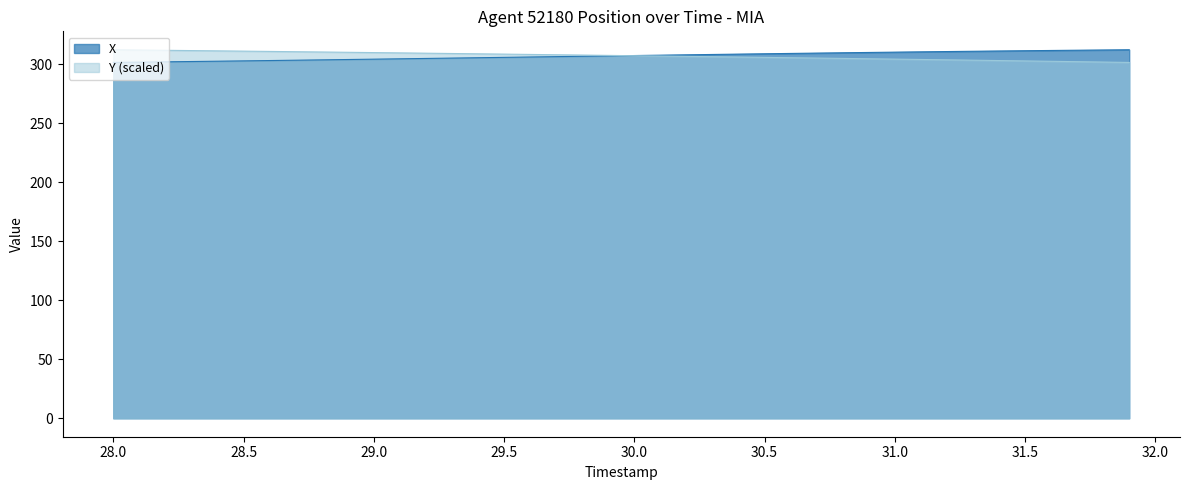

Reading left to right, extract all data points from this chart.

X: 301.5	301.7	302.0	302.3	302.5	302.8	303.1	303.4	303.7	303.9	304.2	304.5	304.9	305.2	305.5	305.8	306.1	306.4	306.7	307.0	307.3	307.6	307.9	308.2	308.5	308.8	309.1	309.4	309.7	309.9	310.2	310.4	310.7	310.9	311.2	311.4	311.6	311.8	312.0	312.2
Y: 312.2	312.0	311.8	311.5	311.3	311.0	310.8	310.6	310.3	310.1	309.8	309.6	309.3	309.0	308.8	308.5	308.3	308.0	307.7	307.4	307.2	306.9	306.6	306.3	306.0	305.7	305.5	305.2	304.9	304.6	304.3	304.0	303.7	303.4	303.1	302.8	302.4	302.1	301.8	301.5